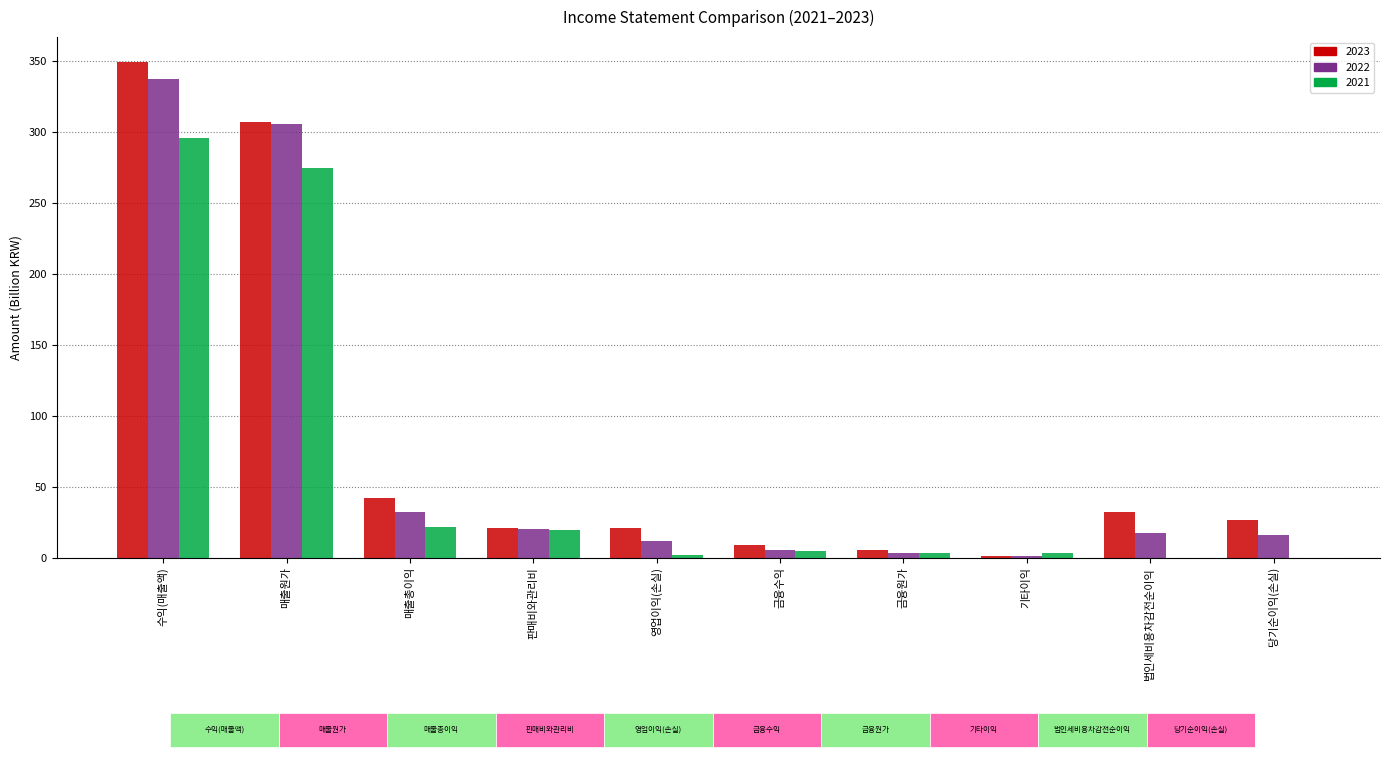

What is the sum of all 2023 values?

814.0